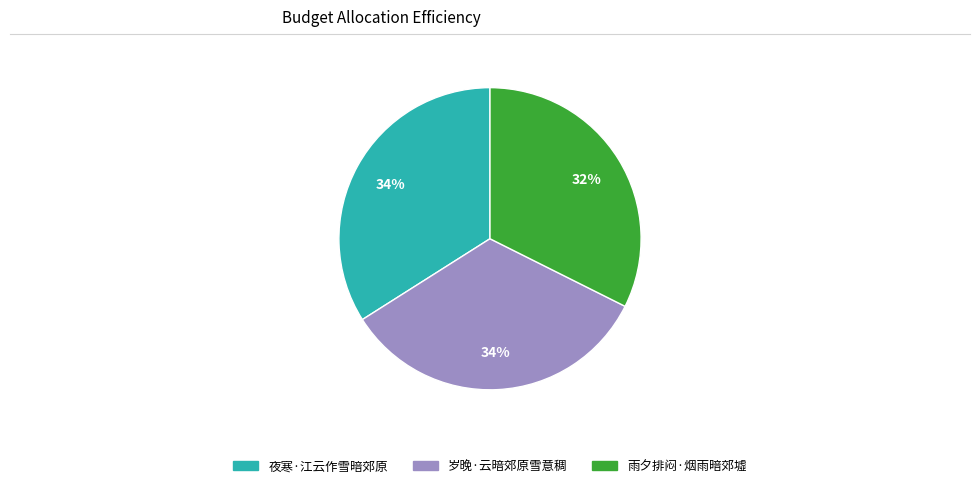

True or false: 岁晚·云暗郊原雪意稠 accounts for 25% of the total.

False